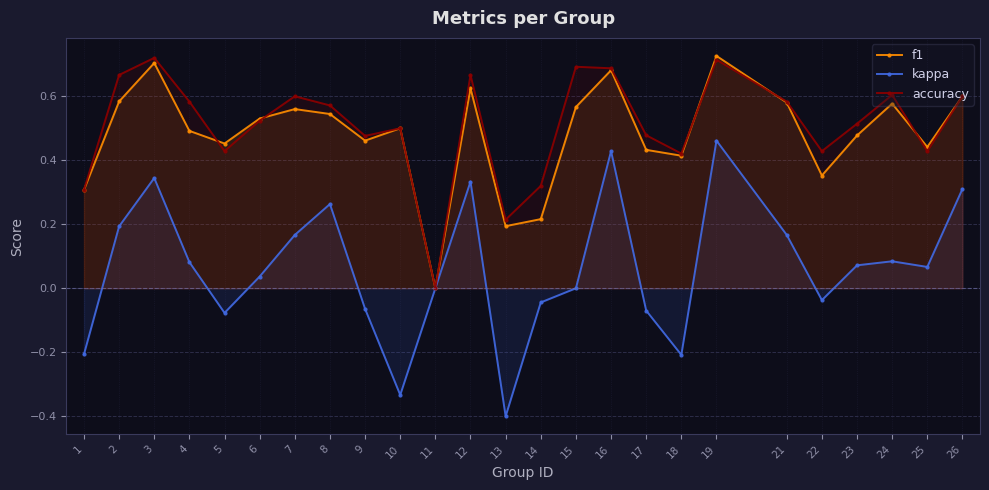

How many intersections are there between f1 and accuracy?

5